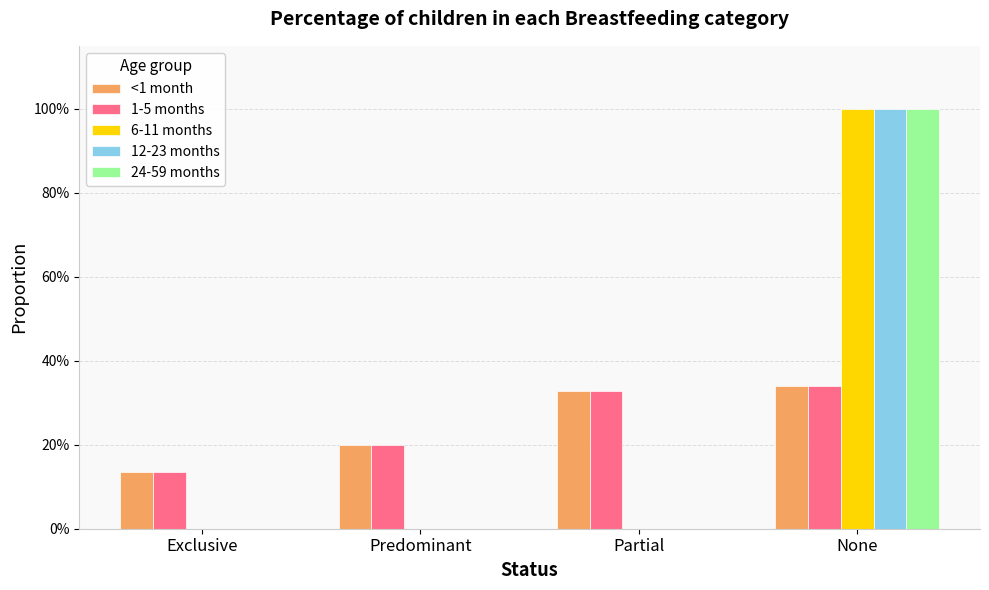

Reading right to left, transcribe all the data shown in this chart.

<1 month: None=0.3	Partial=0.3	Predominant=0.2	Exclusive=0.1
1-5 months: None=0.3	Partial=0.3	Predominant=0.2	Exclusive=0.1
6-11 months: None=1.0	Partial=0.0	Predominant=0.0	Exclusive=0.0
12-23 months: None=1.0	Partial=0.0	Predominant=0.0	Exclusive=0.0
24-59 months: None=1.0	Partial=0.0	Predominant=0.0	Exclusive=0.0